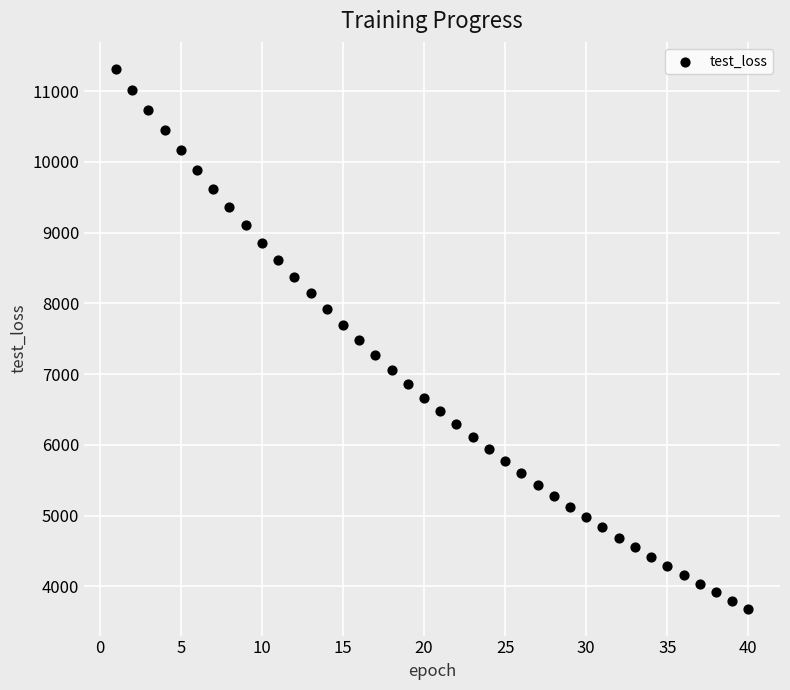

What is the range of X values (max minus min)?

39.0